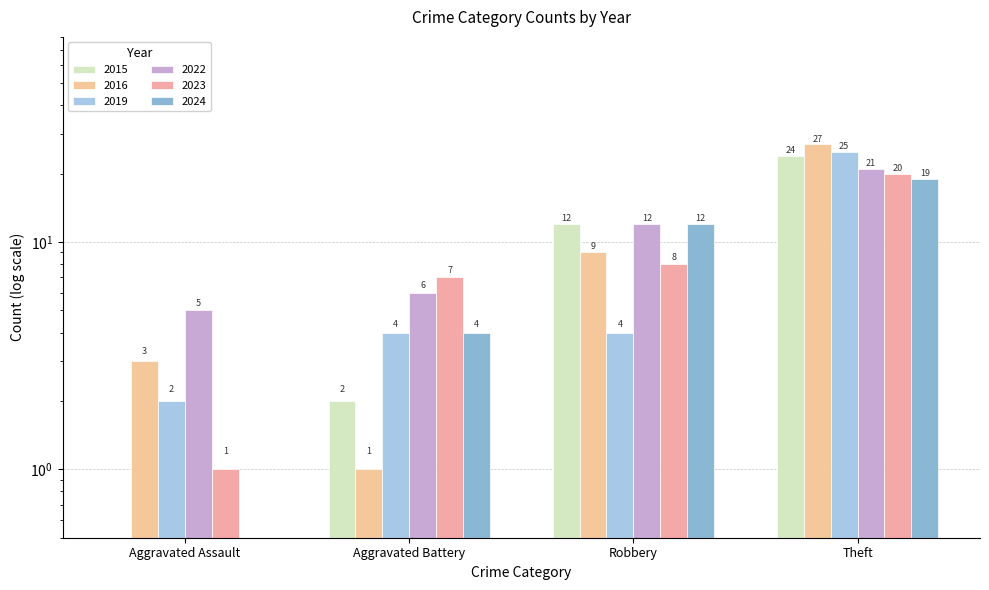

At Aggravated Assault, list the series in order from largest to smallest.

2022, 2016, 2019, 2023, 2015, 2024